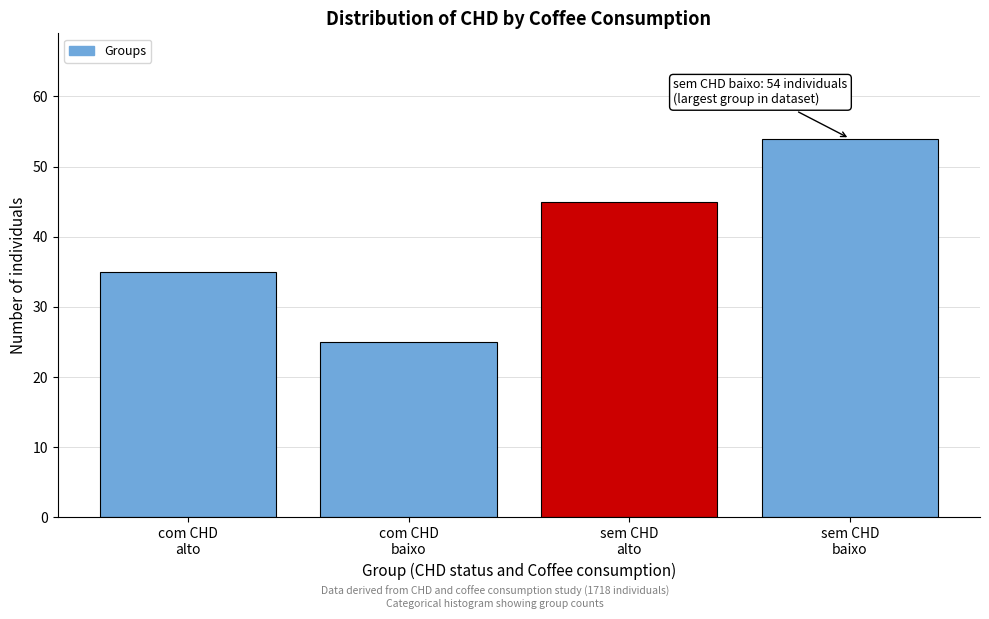

Reading left to right, list all the values displayed in this chart.

35	25	45	54